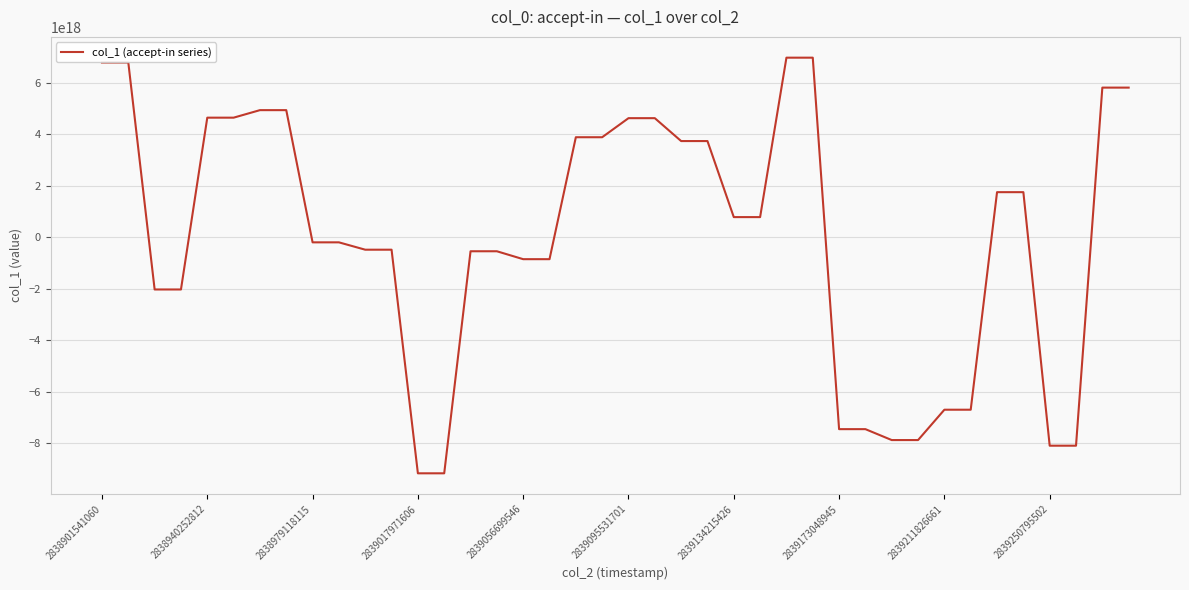

Does the chart display data point markers on the line(s)?

No